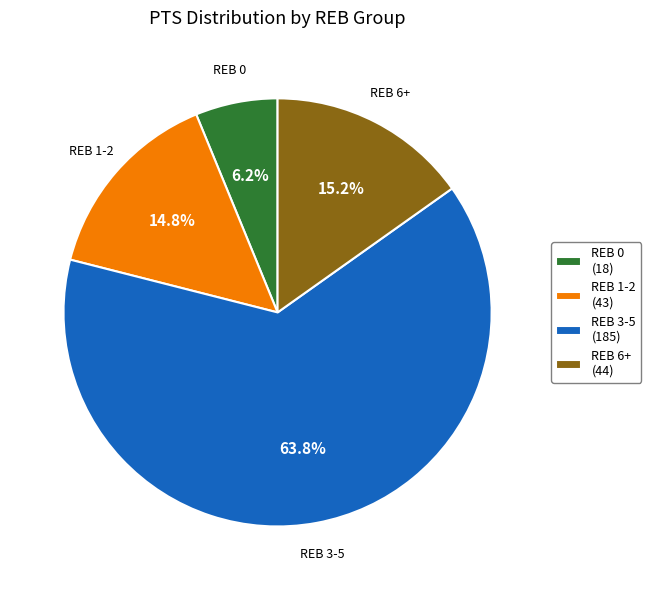

To the nearest percent, what is the difference between the largest and smallest slice percentages?

58%